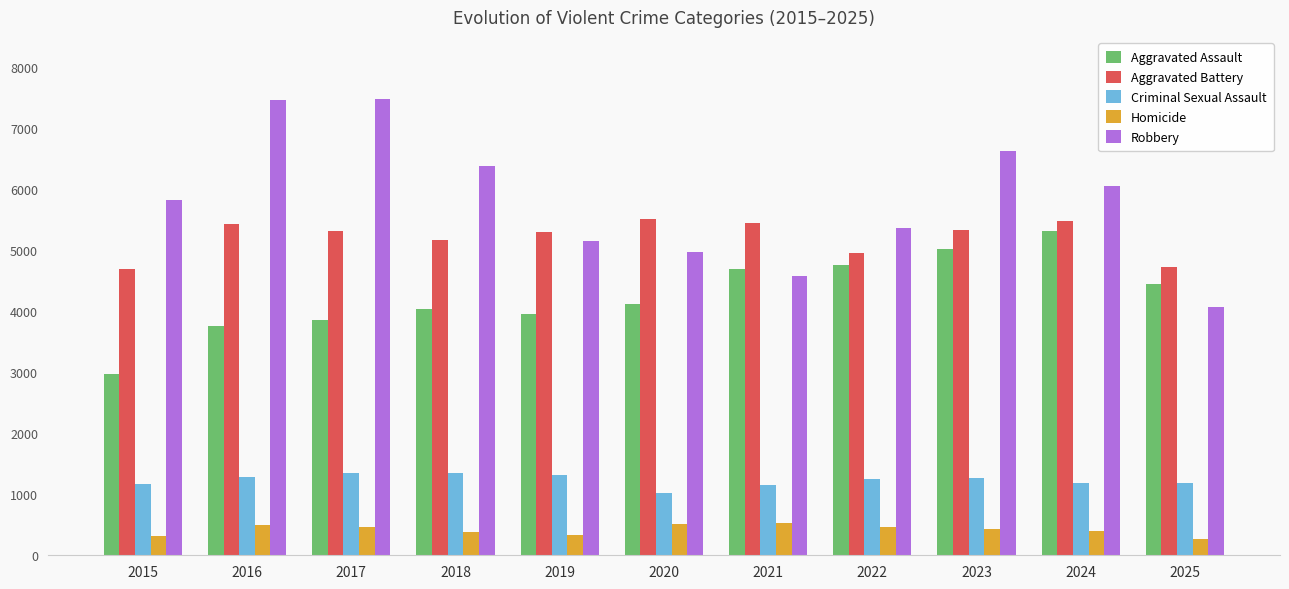

Which series has the largest range (max minus min)?

Robbery